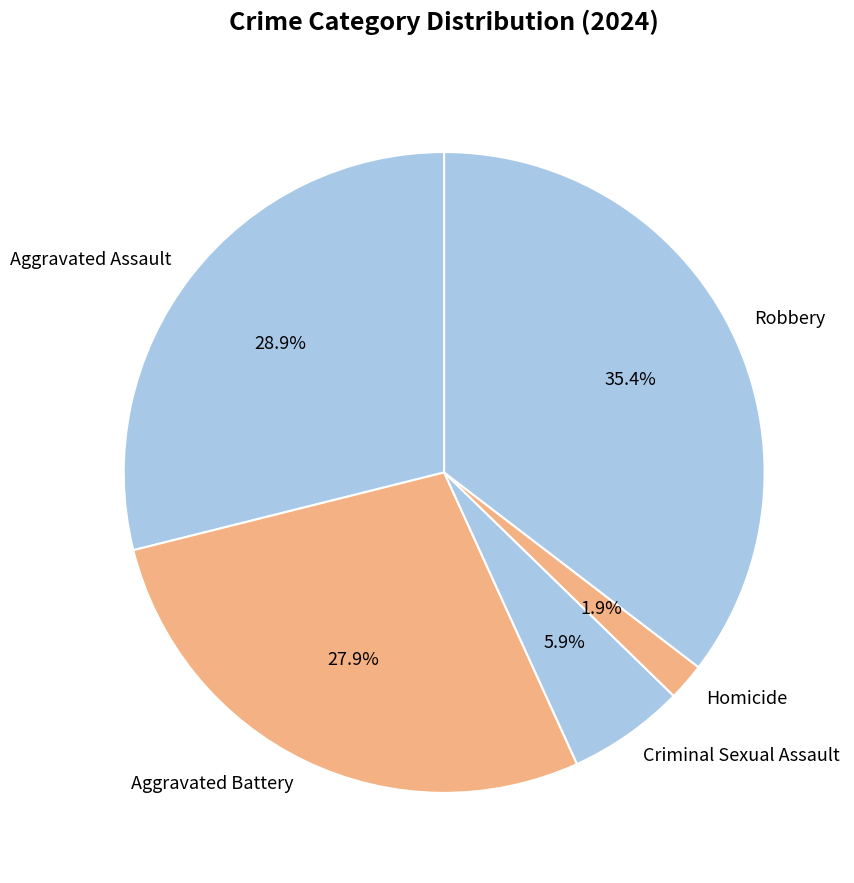

Which slice is the smallest?

Homicide